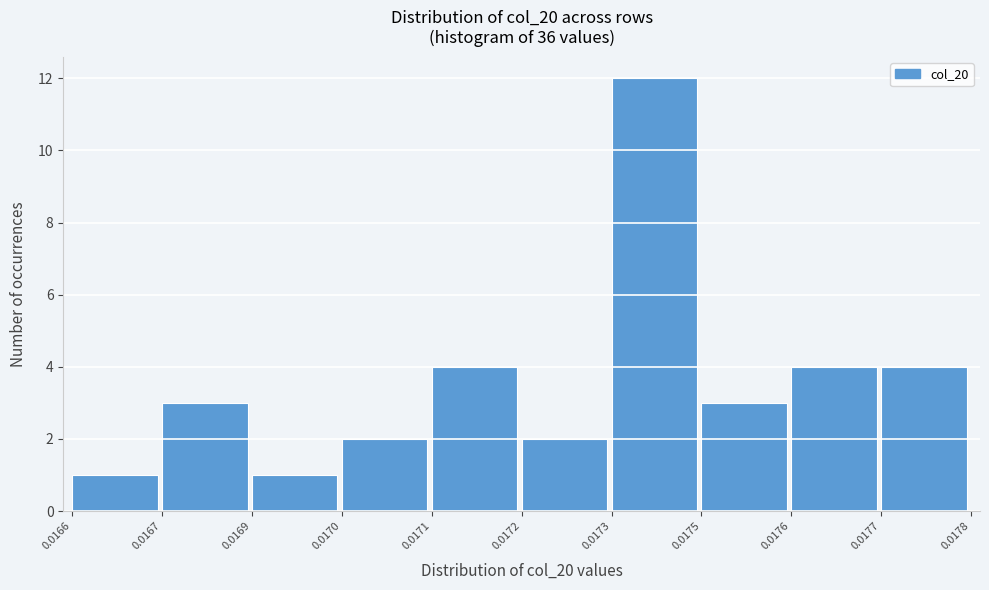

Reading left to right, transcribe all the data shown in this chart.

0.0166=1	0.0167=3	0.0169=1	0.0170=2	0.0171=4	0.0172=2	0.0173=12	0.0175=3	0.0176=4	0.0177=4